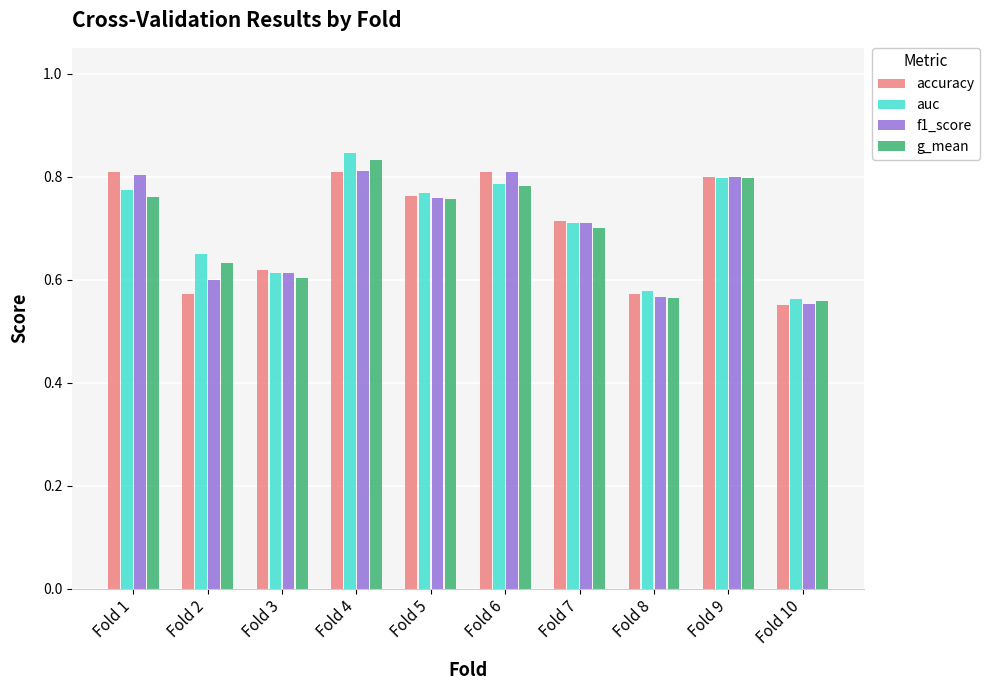

Are the bars grouped side by side (vs. stacked)?

Yes